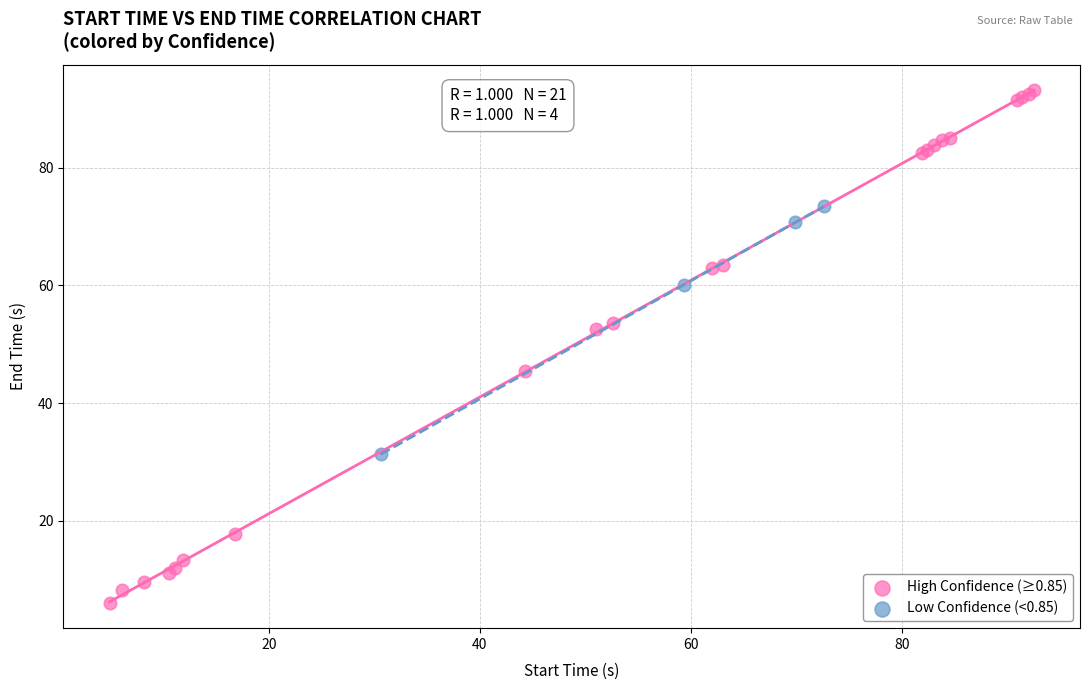

Which series reaches the minimum Y coordinate?

High Confidence (≥0.85)